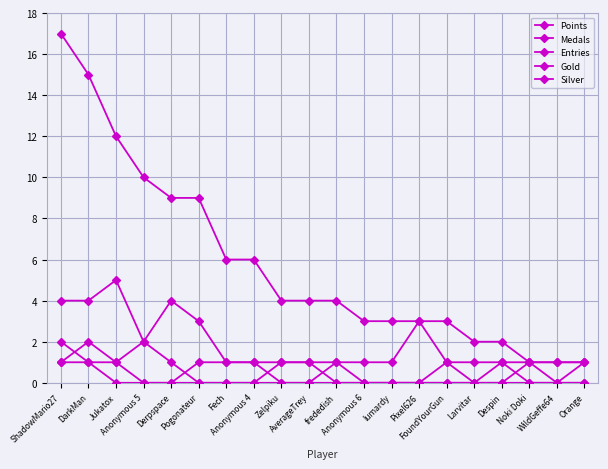

Does the chart have visible grid lines?

Yes